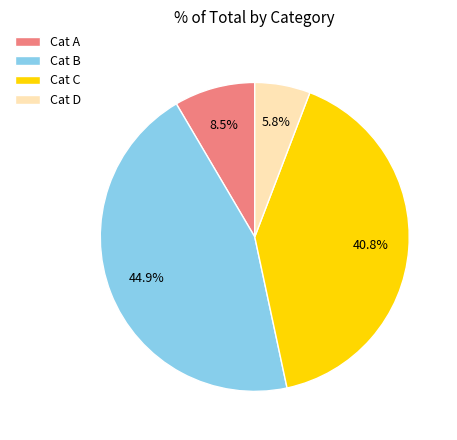

Is there any slice that represents more than half of the pie?

No